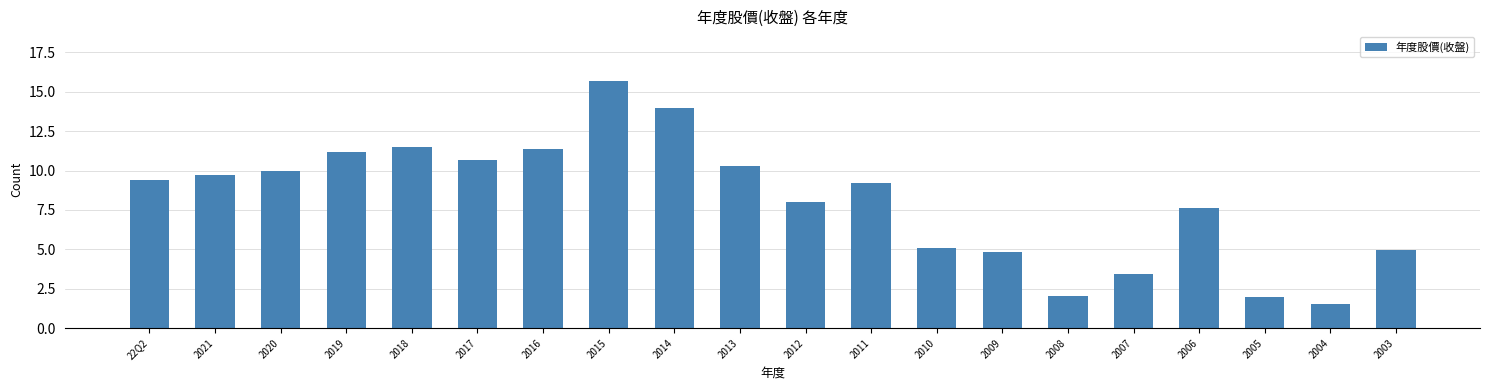

What is the label of the 20th bar from the left?

2003